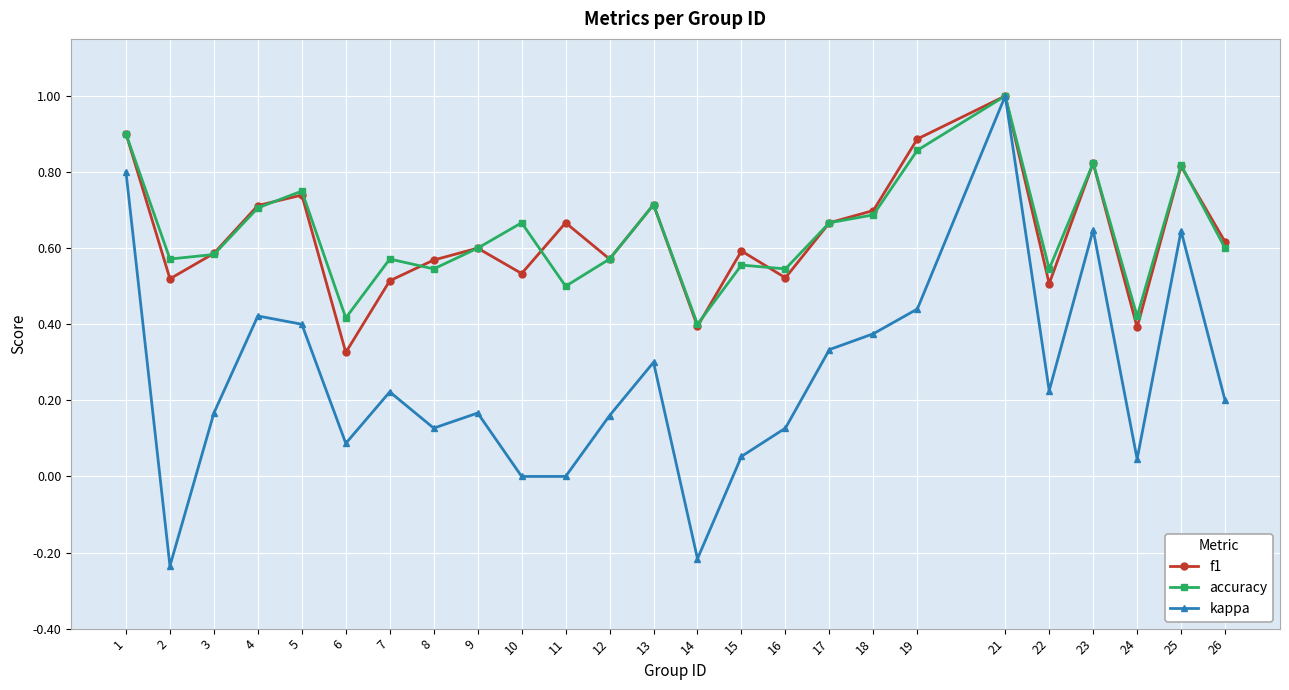

What is the greatest value displayed?

1.0